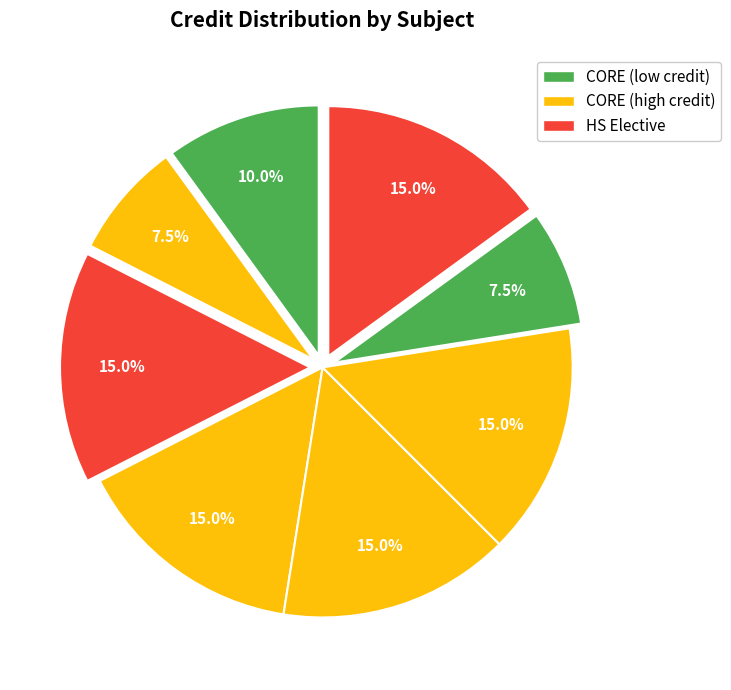

How many segments does this pie chart have?

8